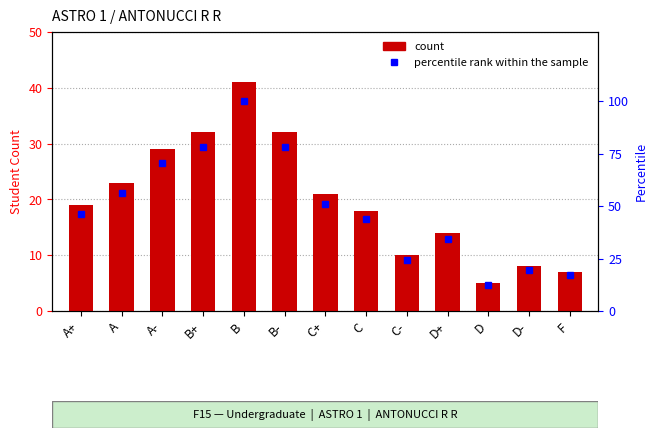

Is the value of count at D greater than the value of percentile rank within the sample at A?

No